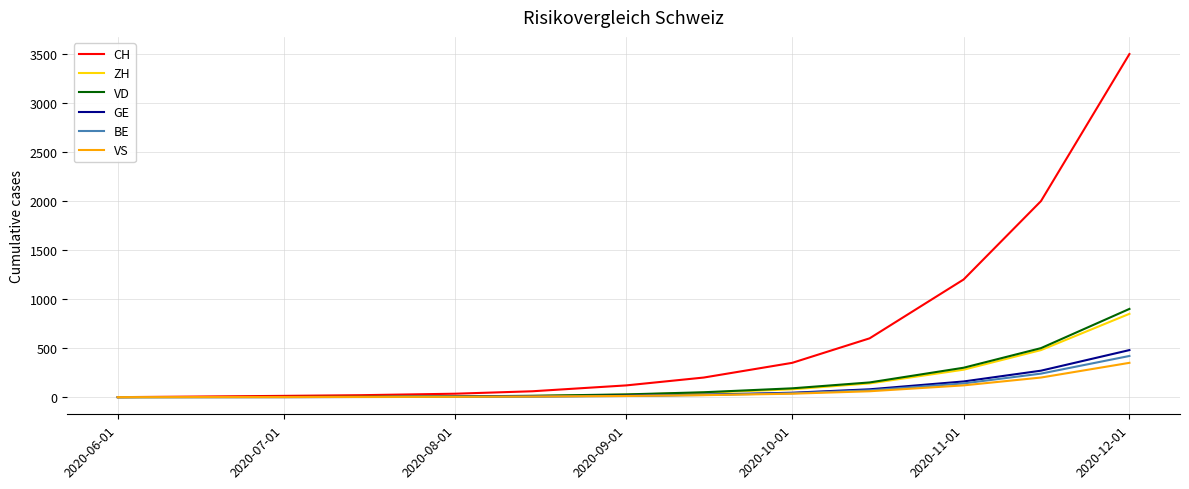

Which series has the widest spread of values?

CH